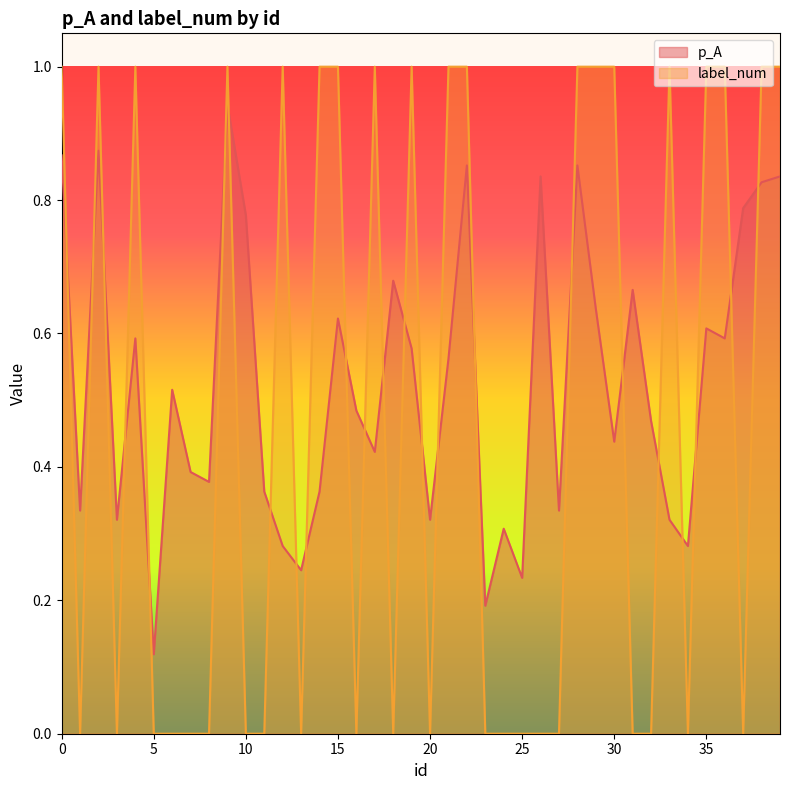

Does the chart display data point markers on the line(s)?

No